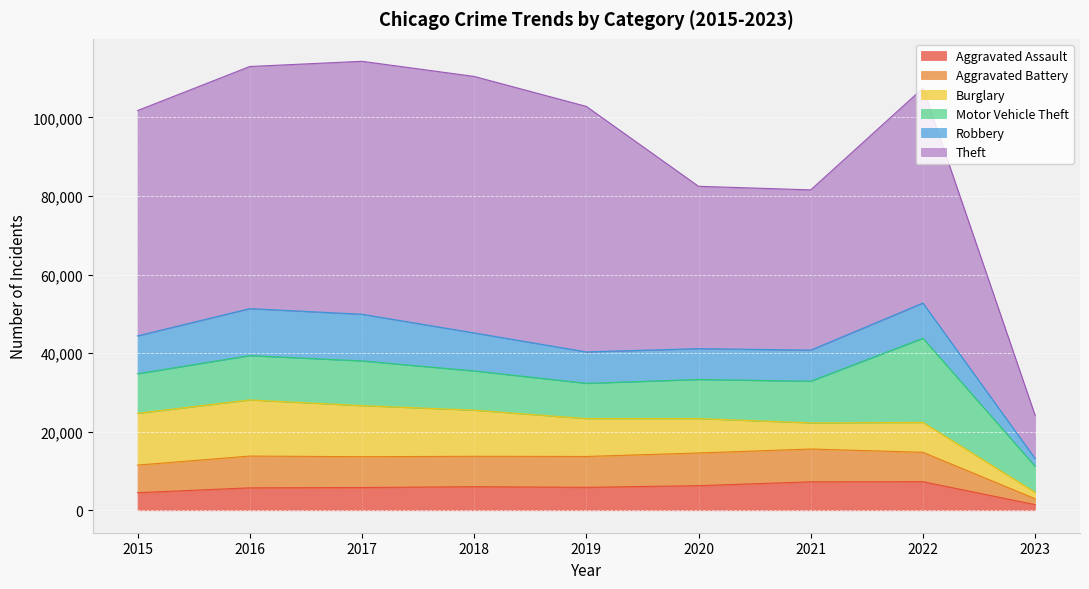

Is it true that Burglary equals 9447 at 2016?

False